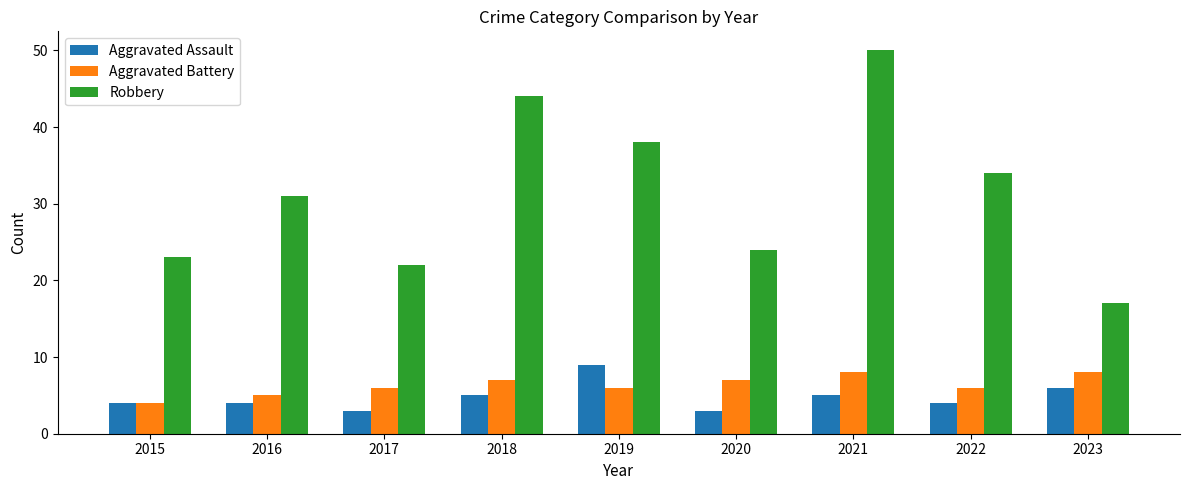

Reading left to right, list all the values displayed in this chart.

Aggravated Assault: 4	4	3	5	9	3	5	4	6
Aggravated Battery: 4	5	6	7	6	7	8	6	8
Robbery: 23	31	22	44	38	24	50	34	17